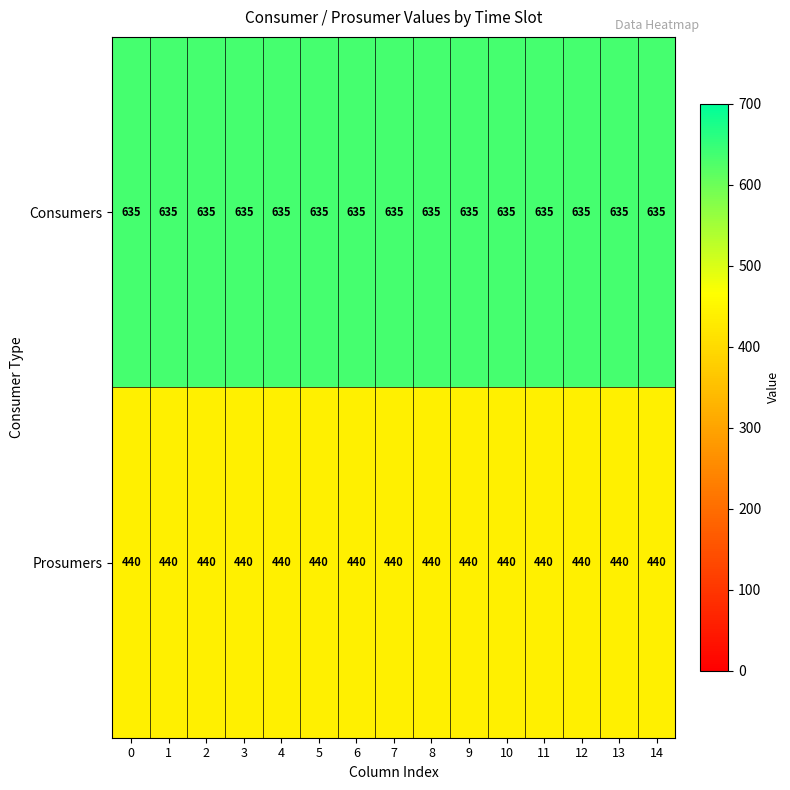

Is the value of Prosumers at 7 greater than the value of Consumers at 6?

No